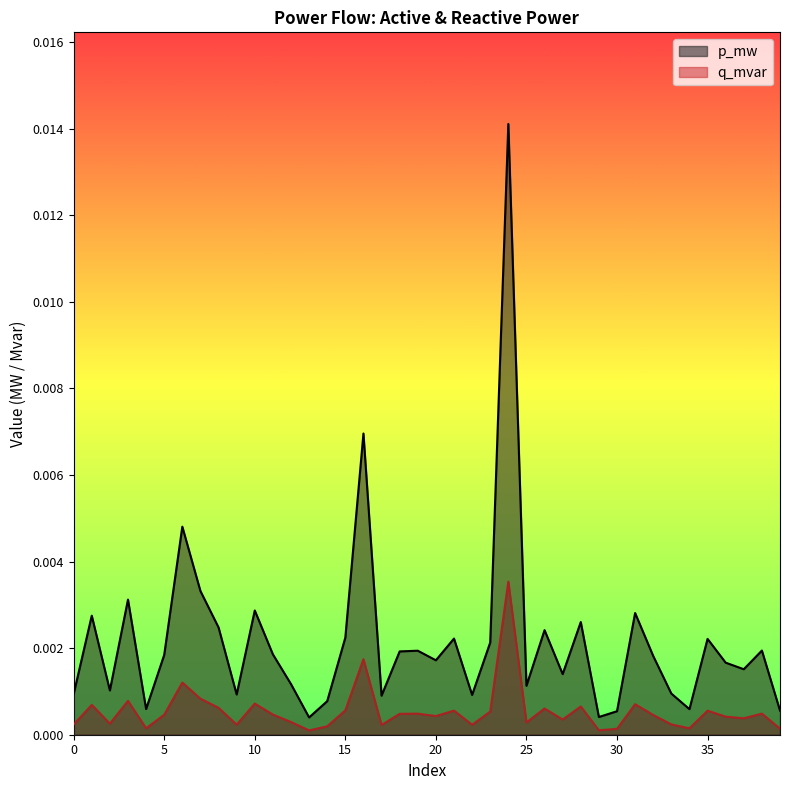

What are all the series names shown in the legend?

p_mw, q_mvar